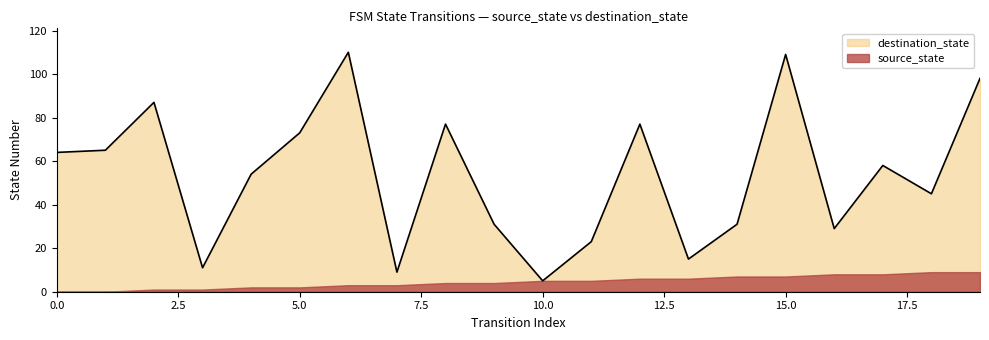

Reading left to right, transcribe all the data shown in this chart.

0=64	1=65	2=87	3=11	4=54	5=73	6=110	7=9	8=77	9=31	10=5	11=23	12=77	13=15	14=31	15=109	16=29	17=58	18=45	19=98